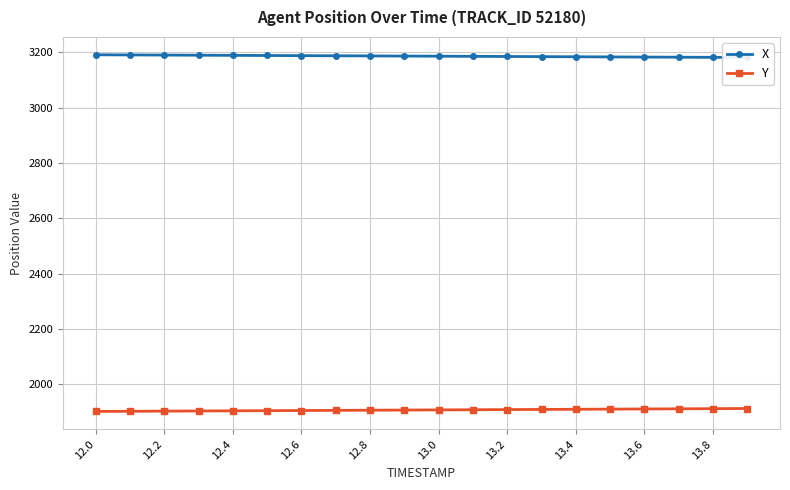

List the series in order of their overall mean, lowest first.

Y, X